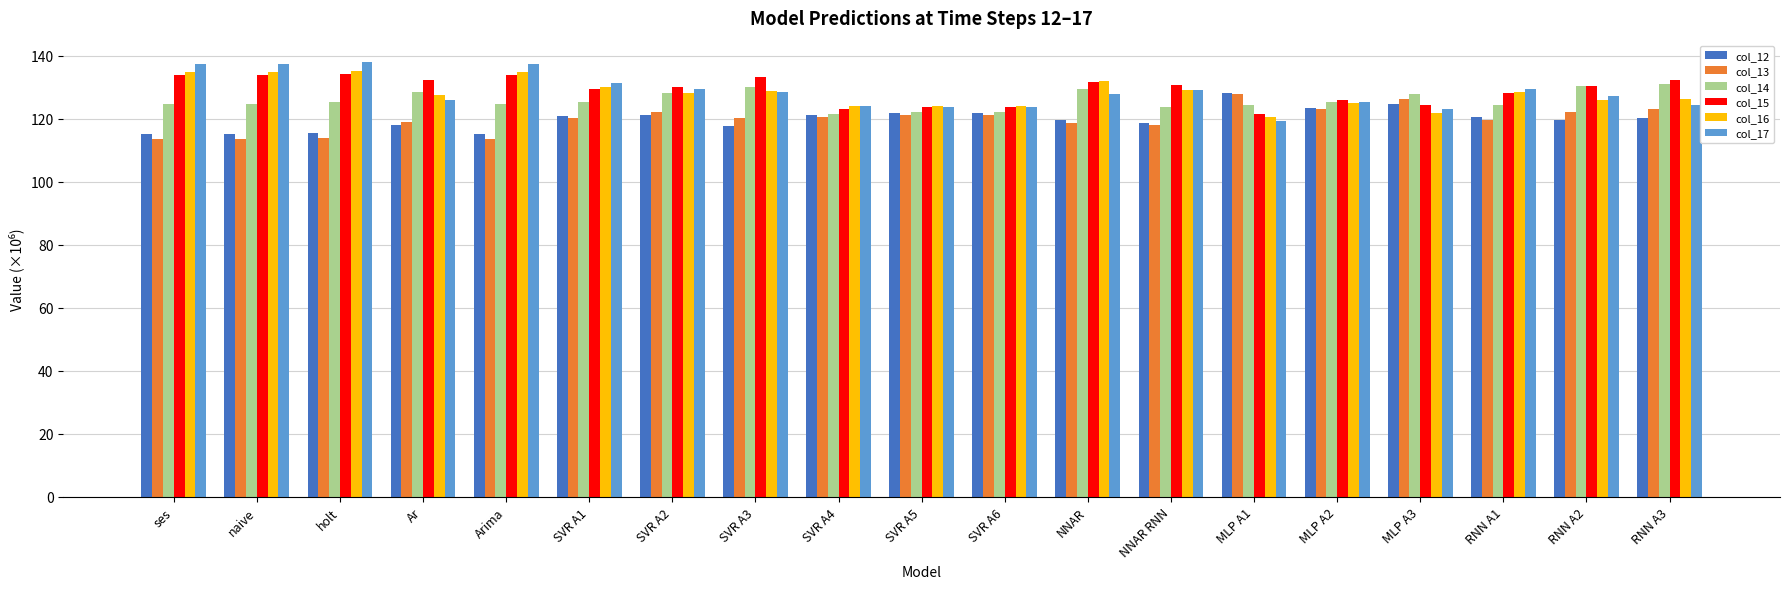

Is the value of col_16 at RNN A3 greater than the value of col_13 at SVR A4?

Yes